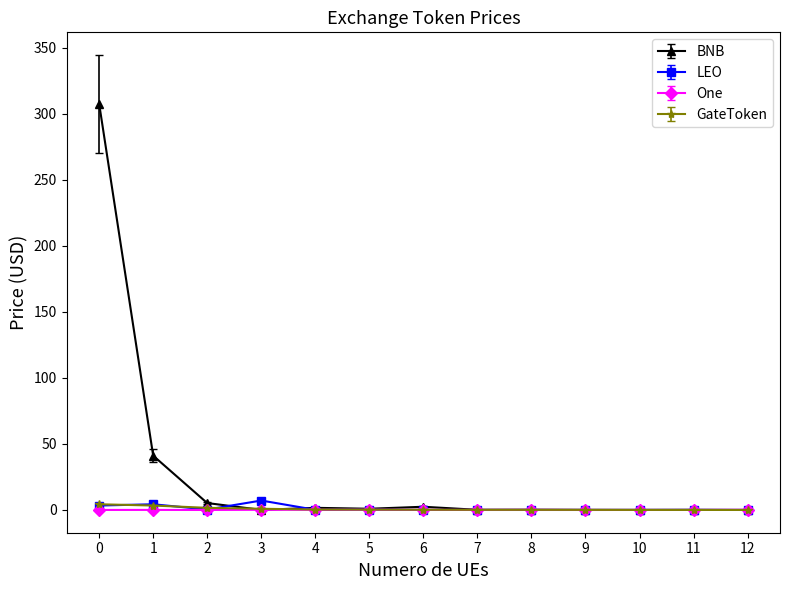

True or false: LEO has more than 1 interior local peaks.

True